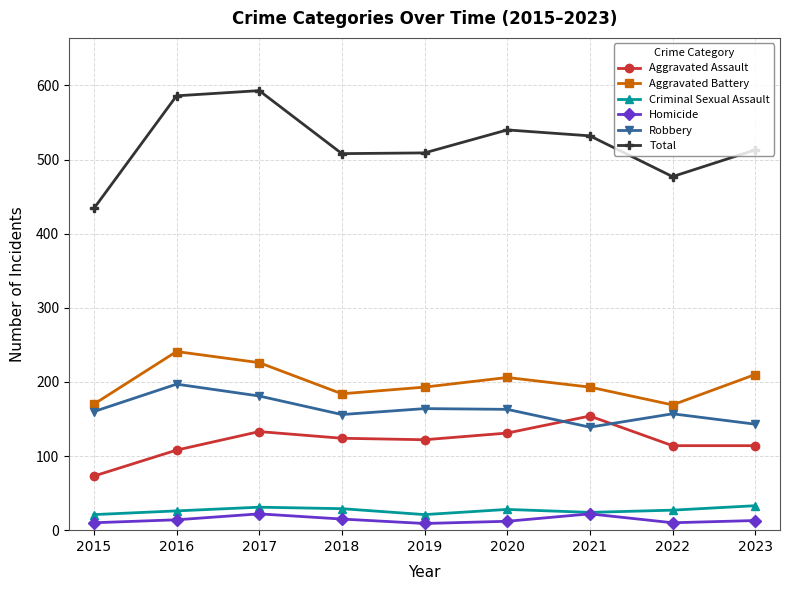

What is the minimum value shown in the chart?

9